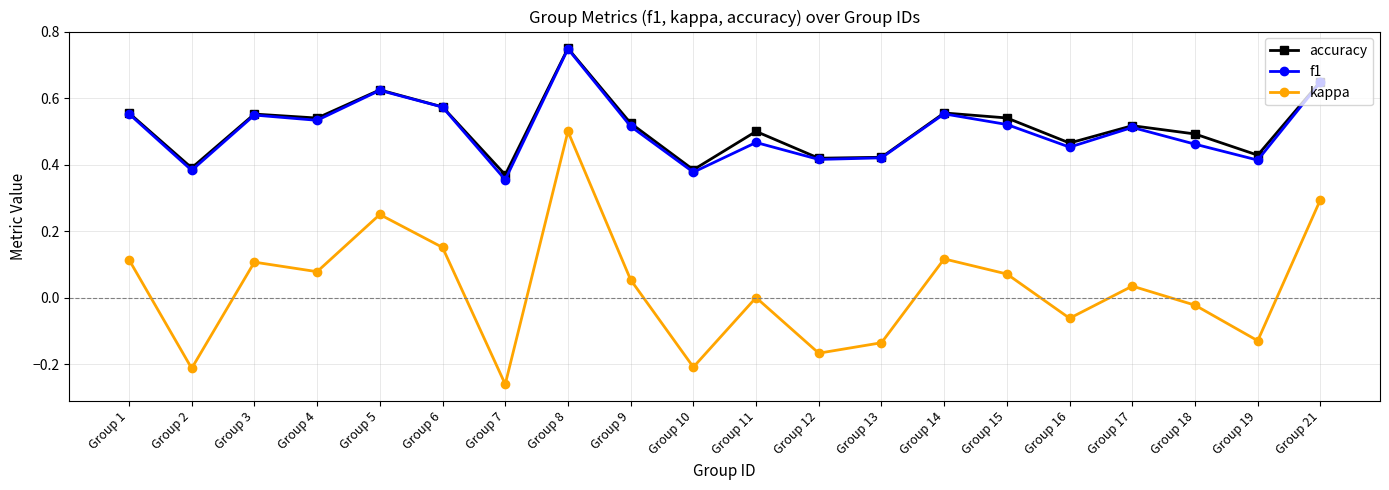

Is it true that kappa equals 0.0 at Group 11?

True